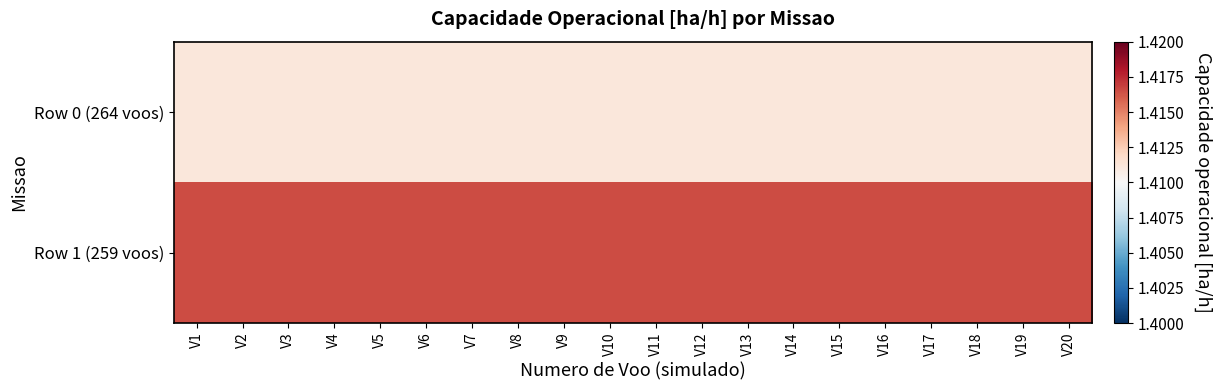

Rank the series by their maximum value, from lowest to highest.

Row 0 (264 voos), Row 1 (259 voos)